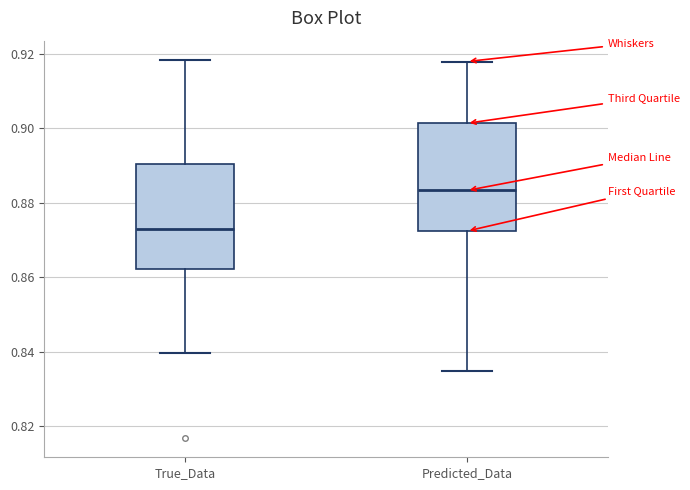

Which box has the highest median line?

Predicted_Data